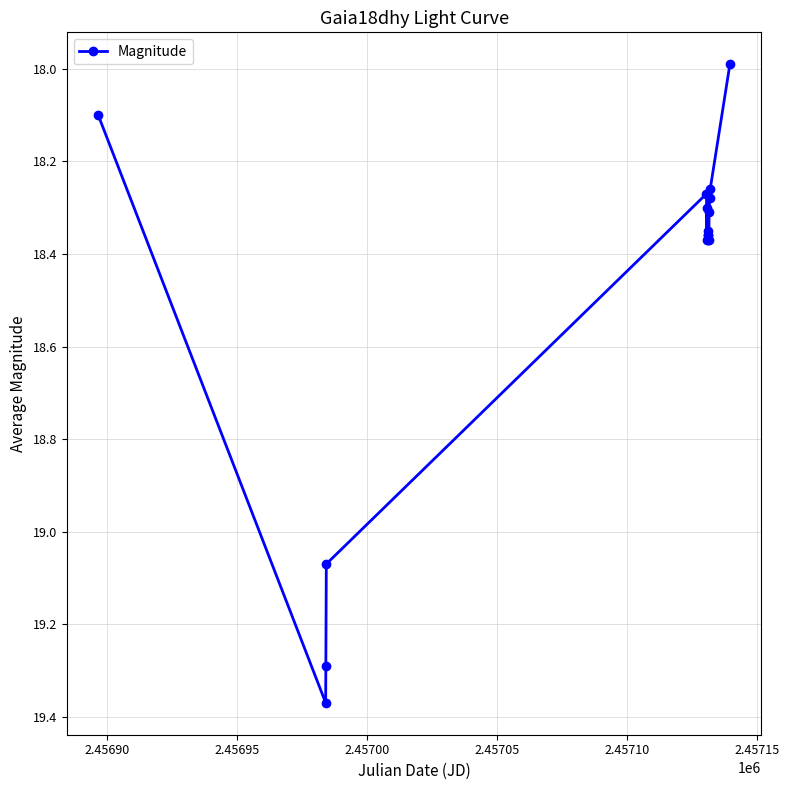

True or false: the data has more than 1 interior local peaks.

True